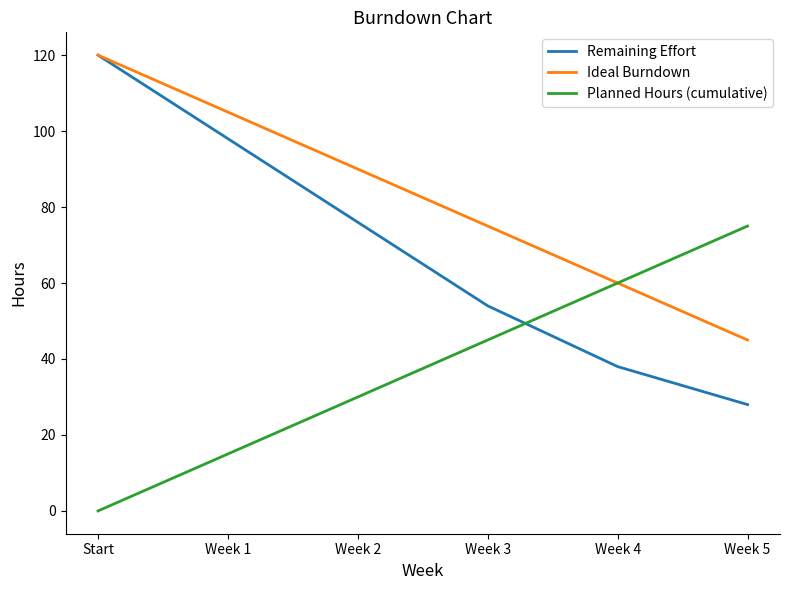

At which category does the chart reach its minimum across all series?

Start